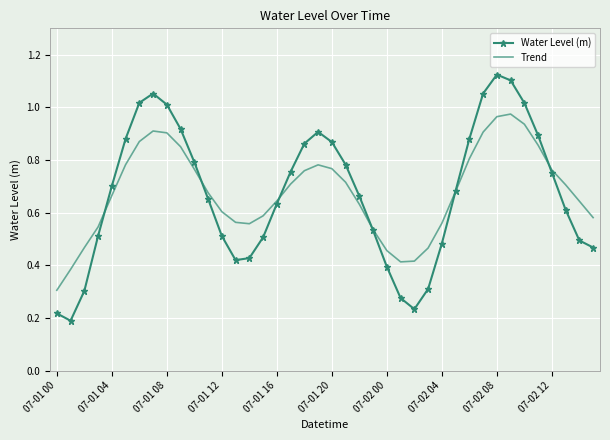

At how many categories does at least one series exceed 0?

40